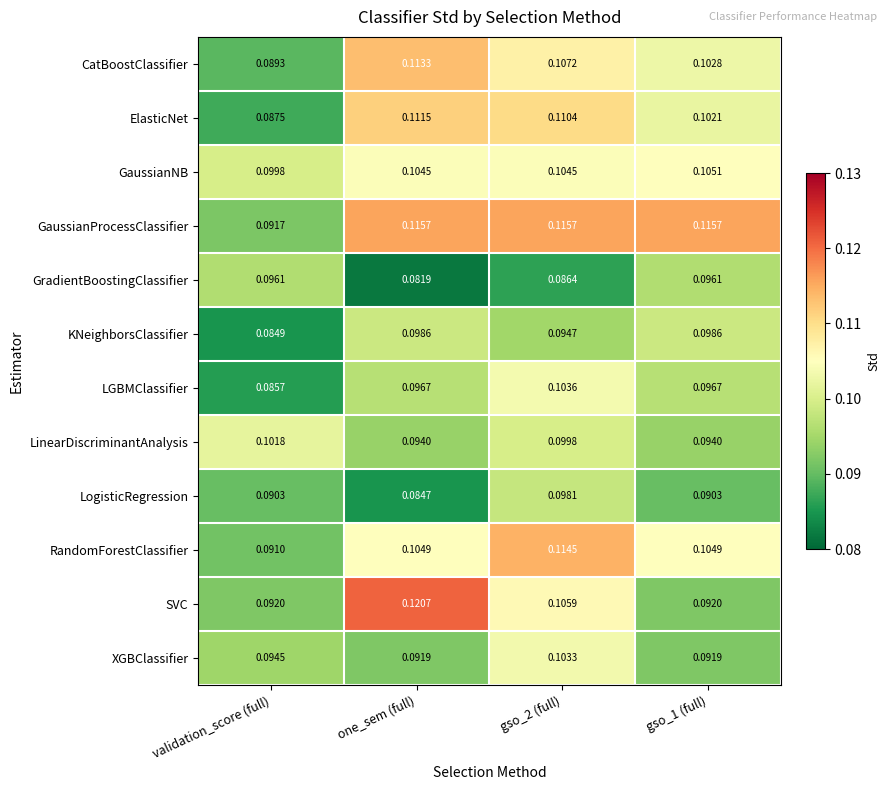

Where is KNeighborsClassifier nearest to the value 0?

validation_score (full)